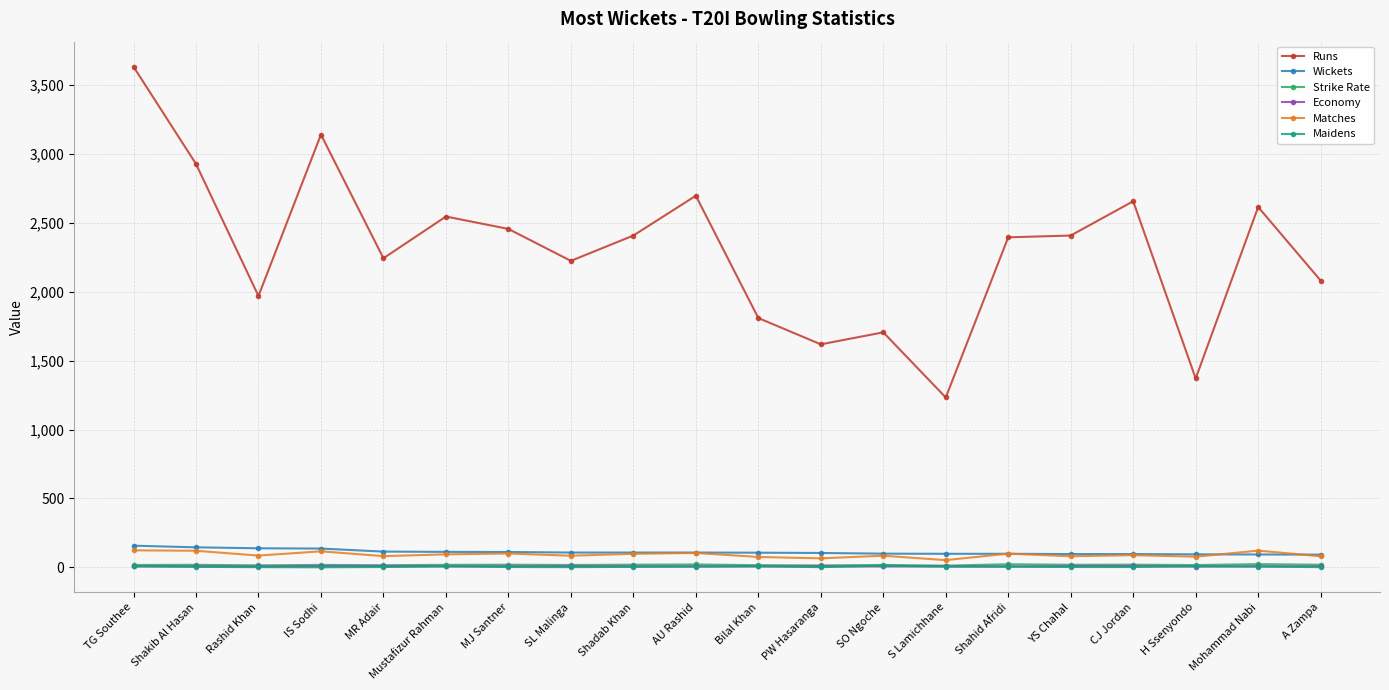

True or false: Maidens and Strike Rate intersect in this chart.

False